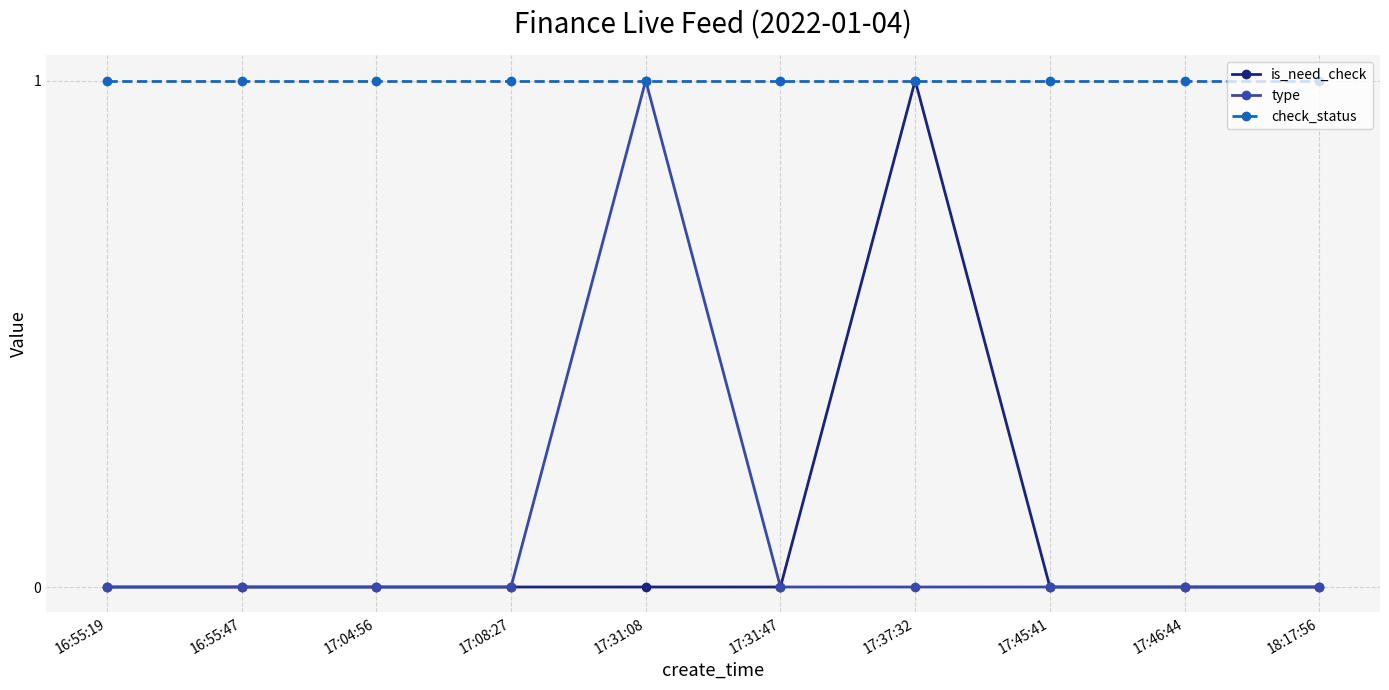

What position from the right is 17:45:41?

3